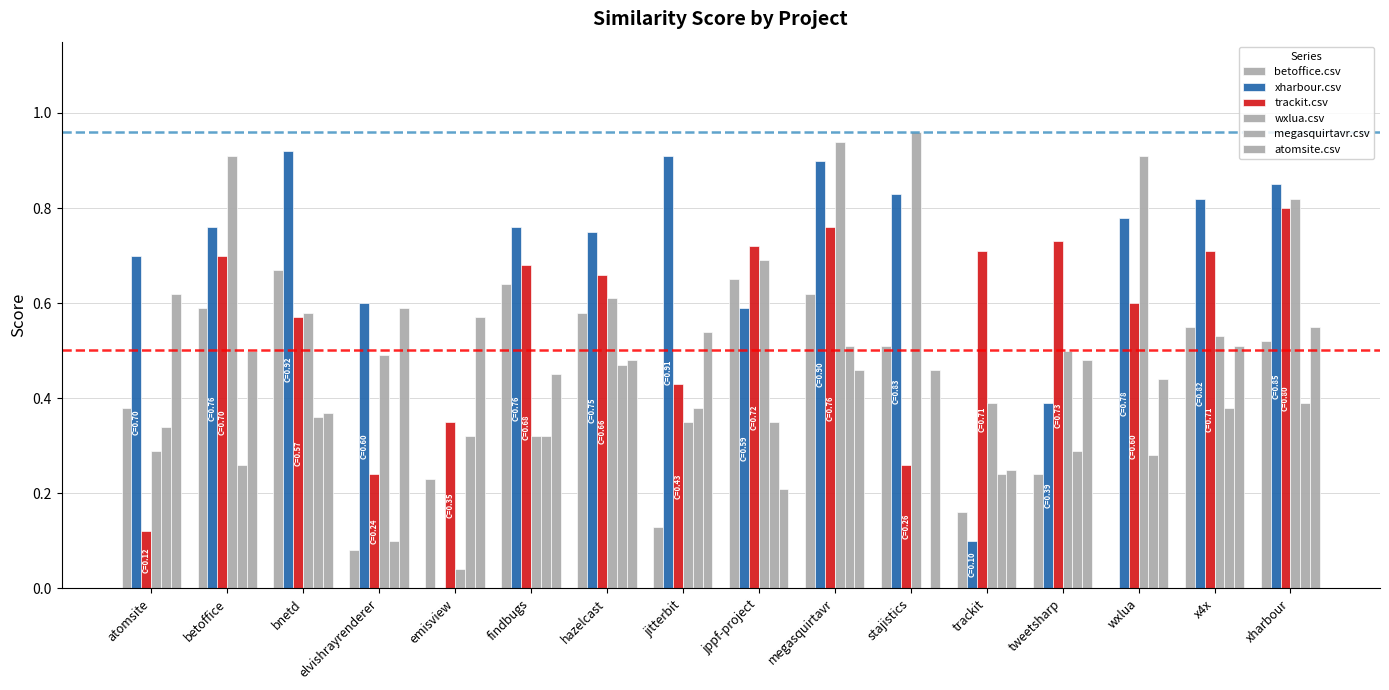

What is the value of the trackit.csv bar at the 12th from the left?

0.7